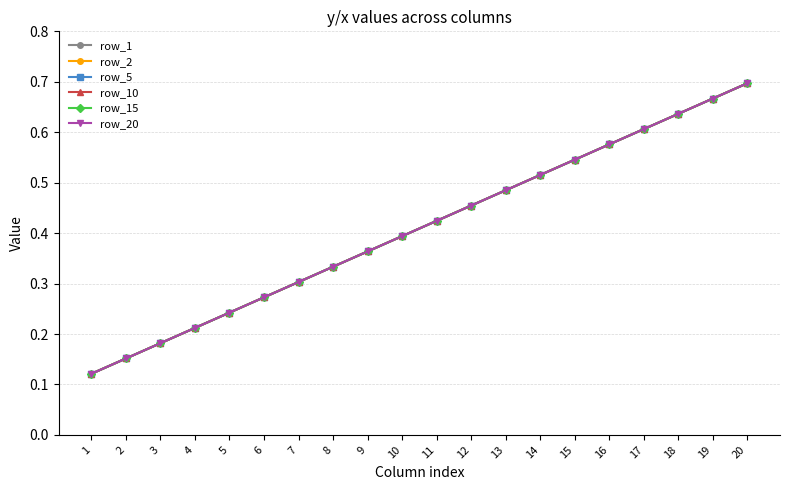

Is the value of row_20 at 7 greater than the value of row_5 at 11?

No